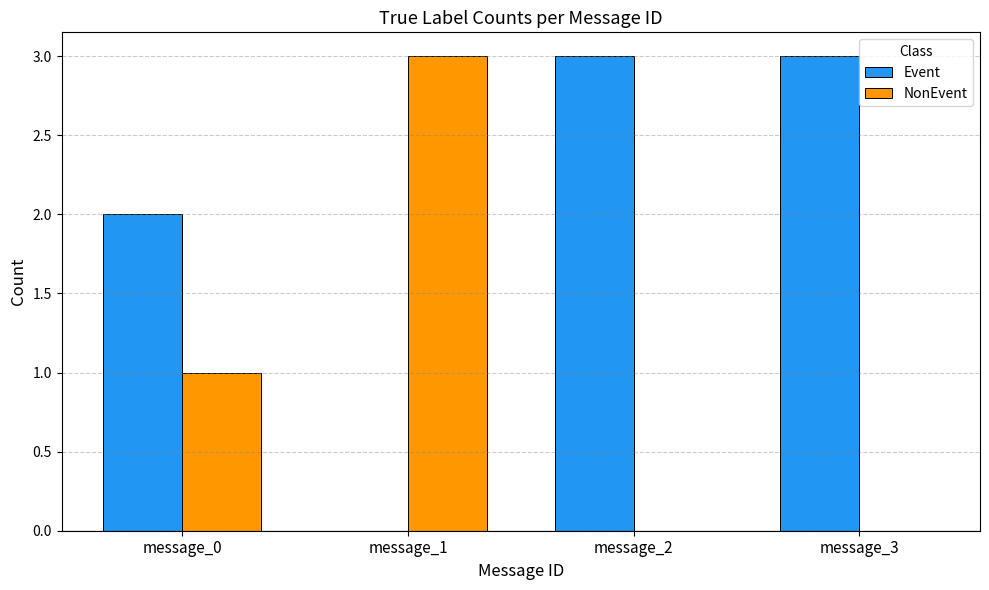

What is the sum of all Event values?

8